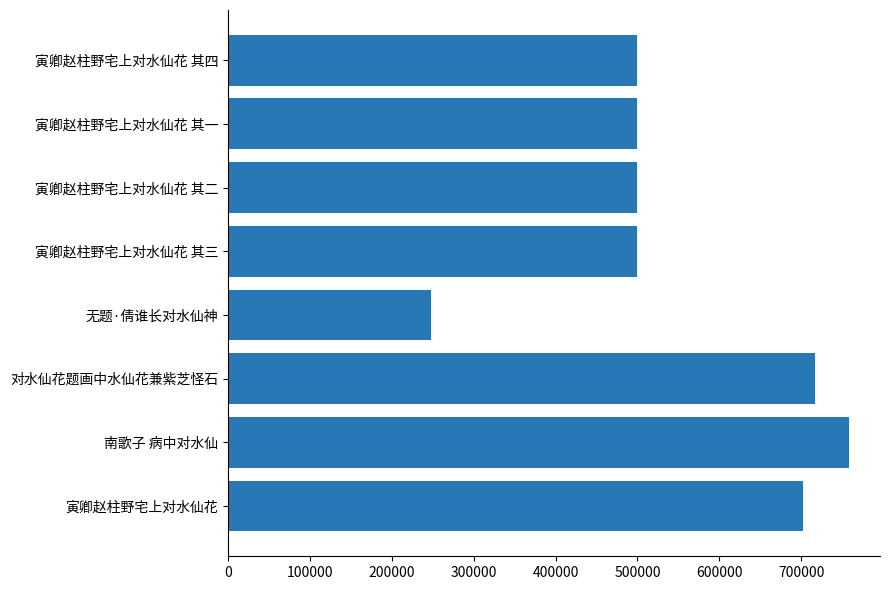

What is the difference between the values at 寅卿赵柱野宅上对水仙花 其二 and 对水仙花题画中水仙花兼紫芝怪石?

217911